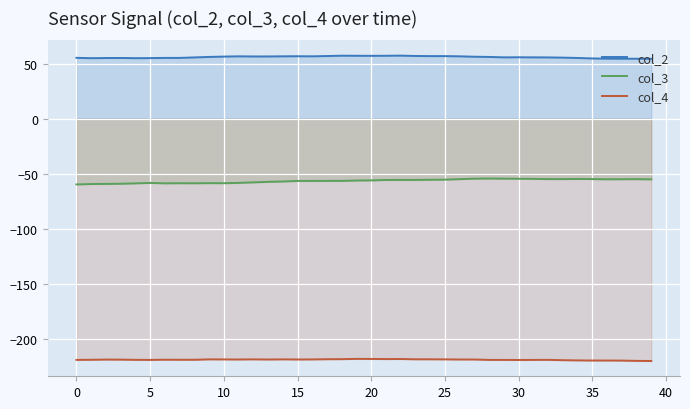

What is the difference between the highest and lowest values at 30?

275.1